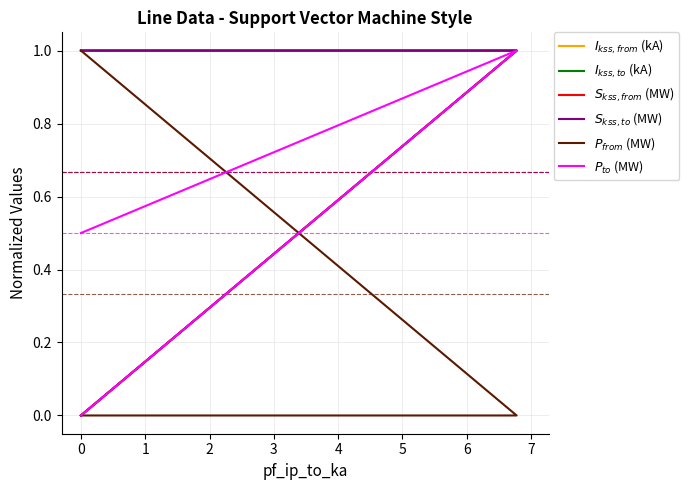

The value of $S_{kss,from}$ (MW) at 0 is 1.0. True or false?

True